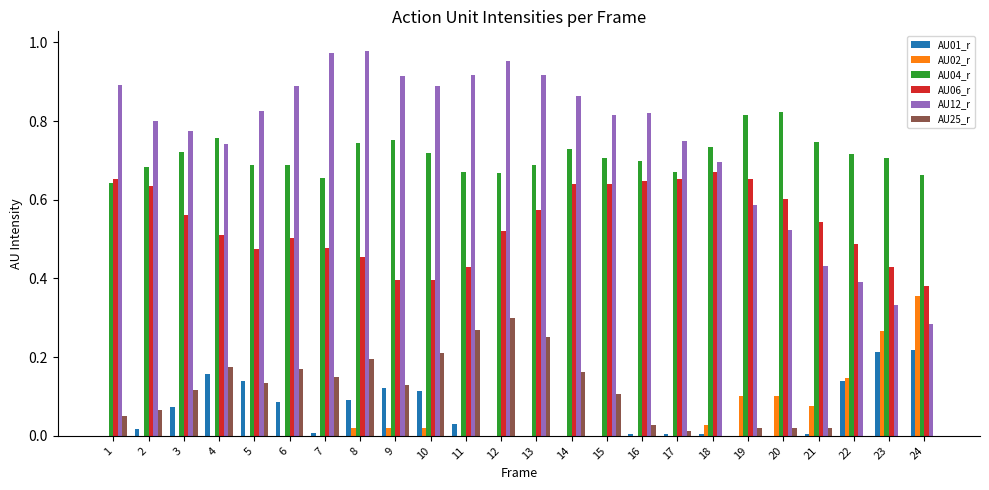

The AU12_r series shows 0.8 at 2. True or false?

True